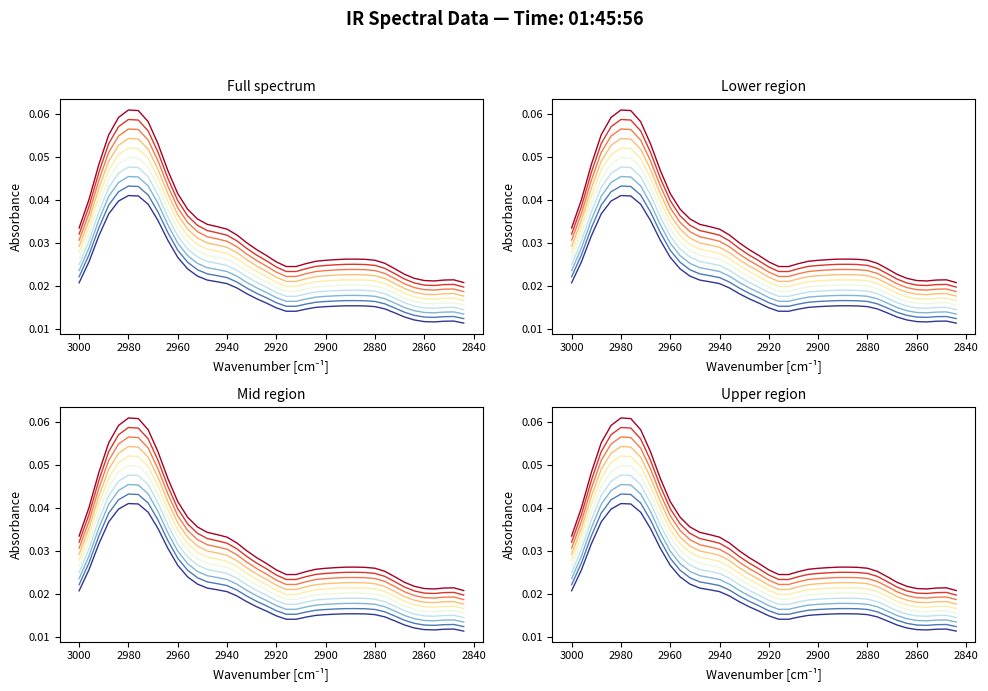

Which category has the lowest value across all series?

2844